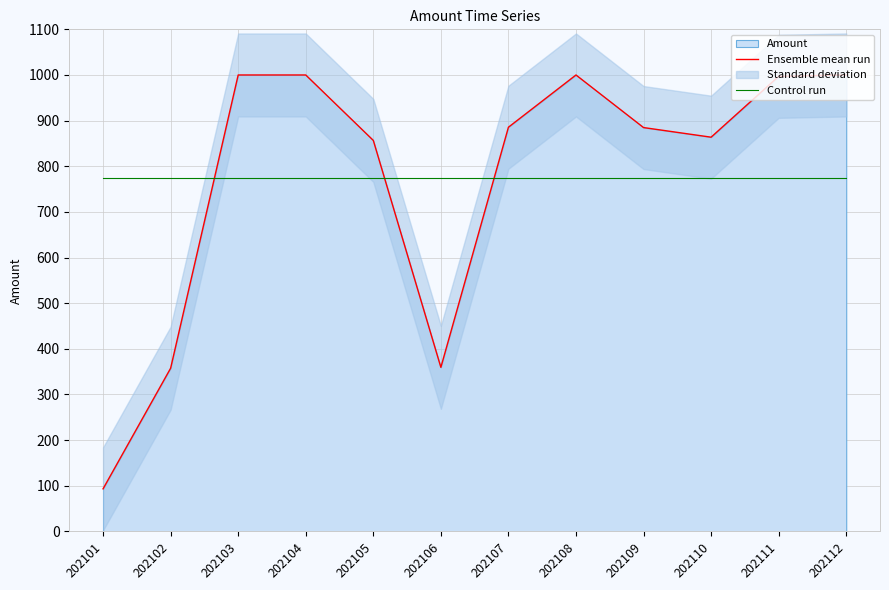

What is the approximate value of Ensemble mean run at 202103?

1000.0